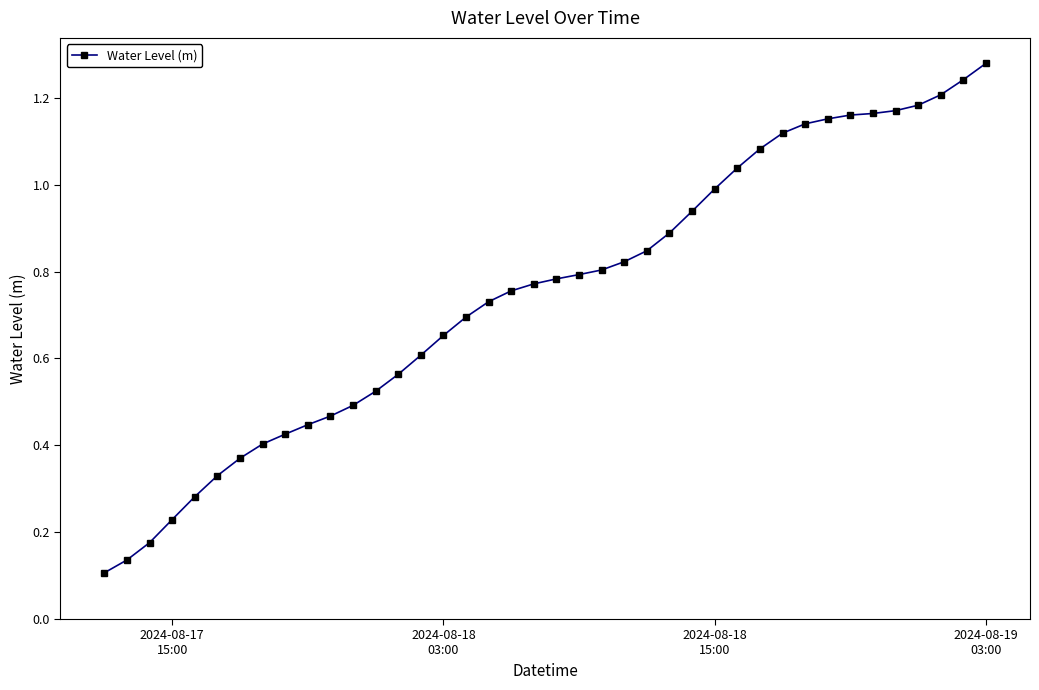

What is the sum of all values?

30.0